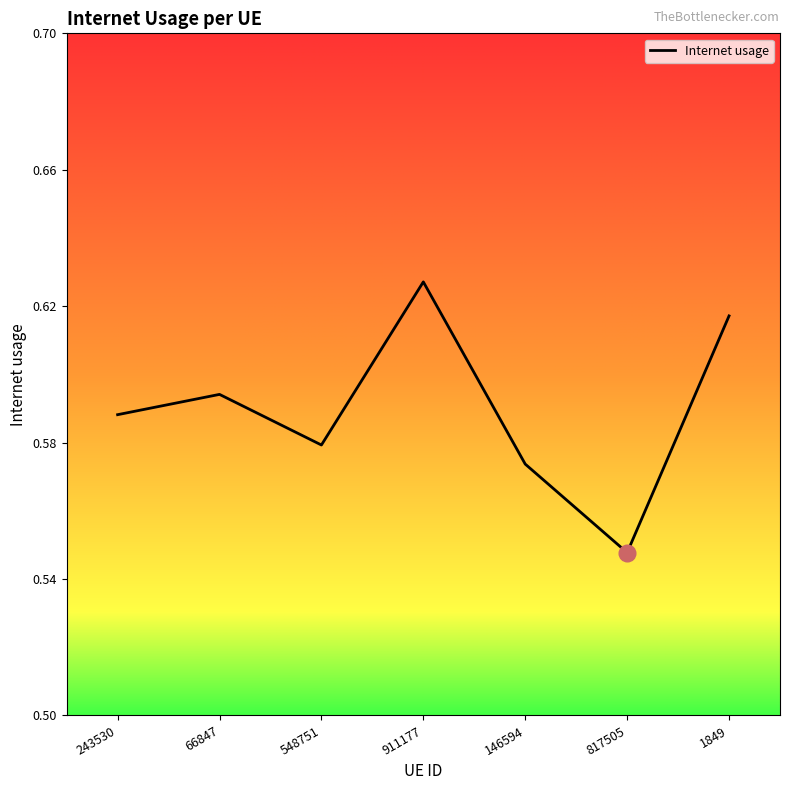

Rank the categories by value from highest to lowest.

911177, 1849, 66847, 243530, 548751, 146594, 817505